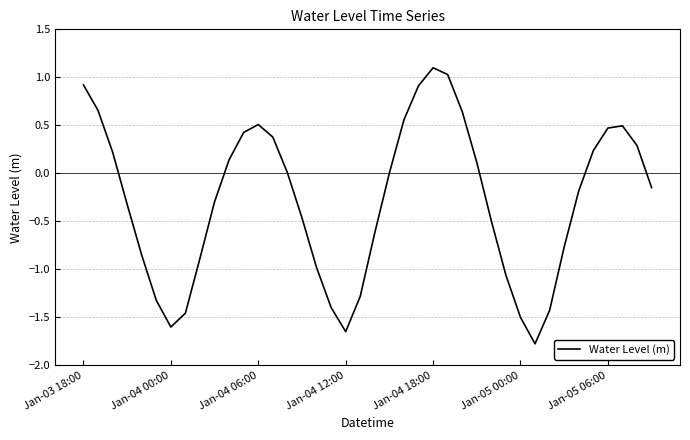

What is the difference between the maximum and minimum values?

2.9